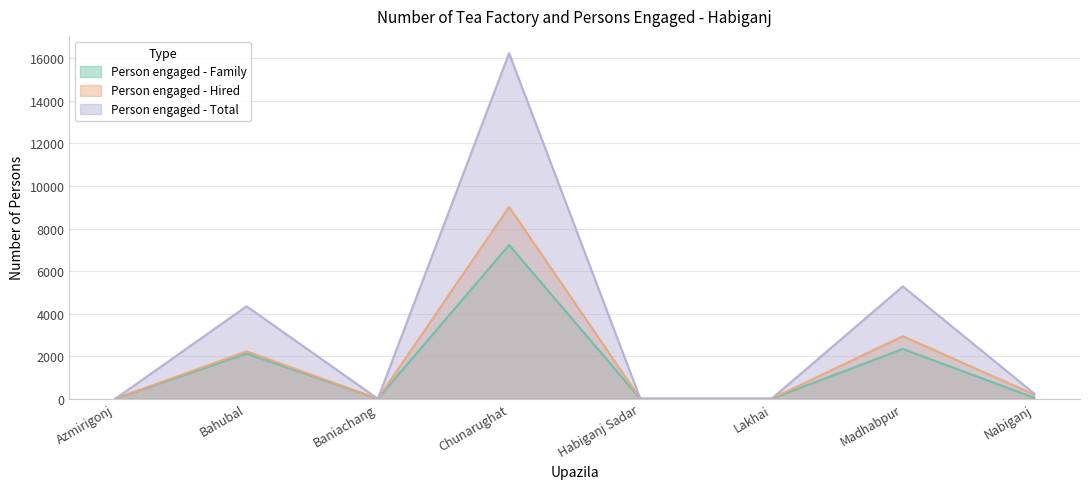

Reading left to right, extract all data points from this chart.

Person engaged - Family: Azmirigonj=0	Bahubal=2120	Baniachang=0	Chunarughat=7226	Habiganj Sadar=0	Lakhai=0	Madhabpur=2340	Nabiganj=50
Person engaged - Hired: Azmirigonj=0	Bahubal=2226	Baniachang=0	Chunarughat=9013	Habiganj Sadar=0	Lakhai=0	Madhabpur=2940	Nabiganj=200
Person engaged - Total: Azmirigonj=0	Bahubal=4346	Baniachang=0	Chunarughat=16239	Habiganj Sadar=0	Lakhai=0	Madhabpur=5280	Nabiganj=250